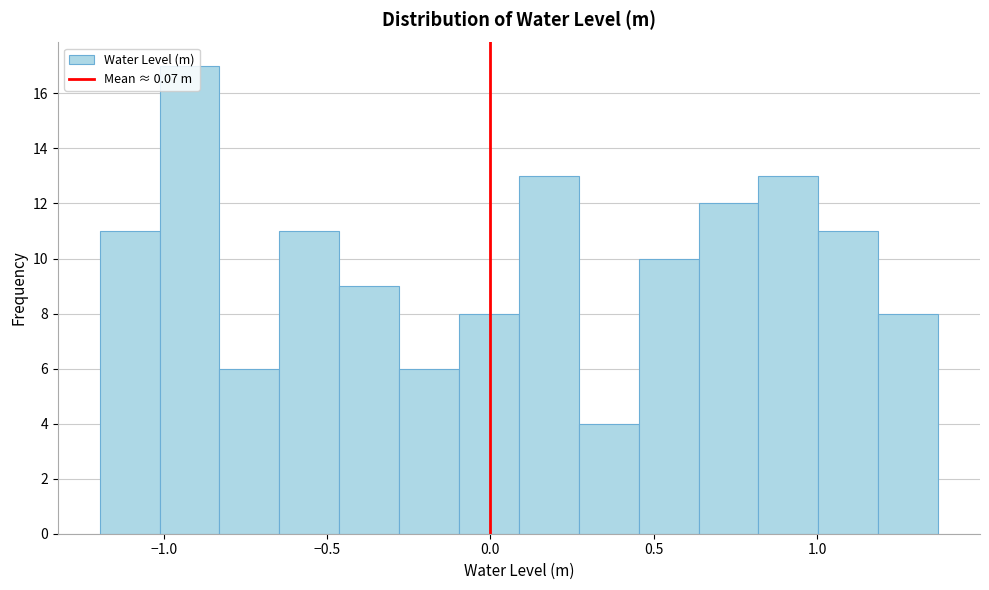

Around what value on the x-axis is the tallest bar? Give the approximate position of its centre, as read against the axis.

-0.90